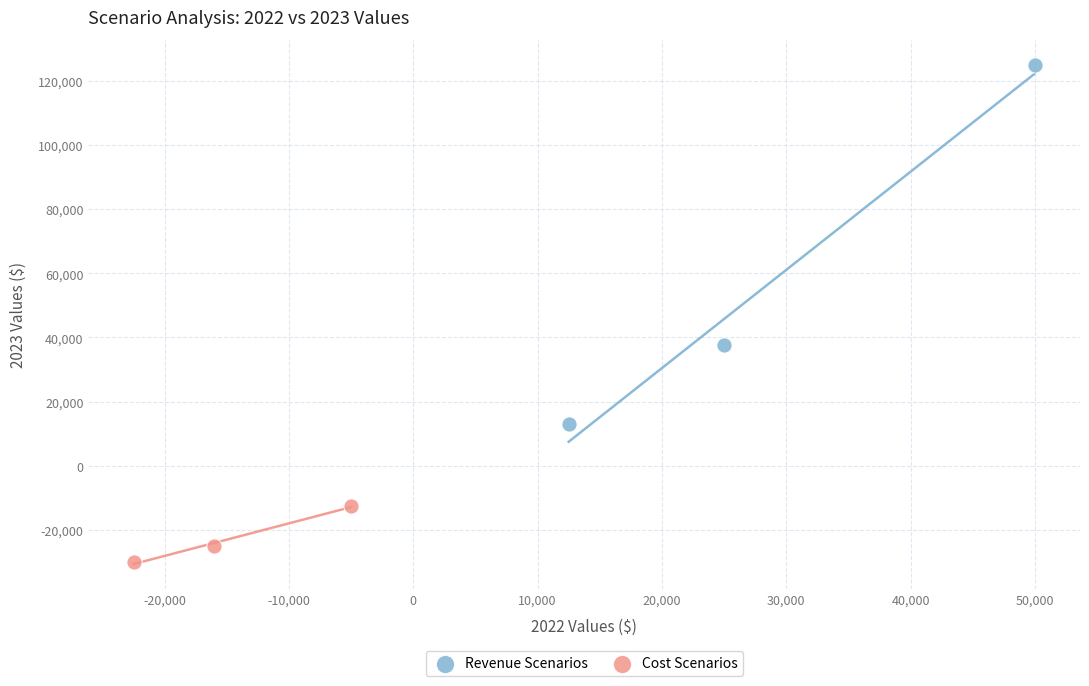

Which series reaches the maximum Y coordinate?

Revenue Scenarios